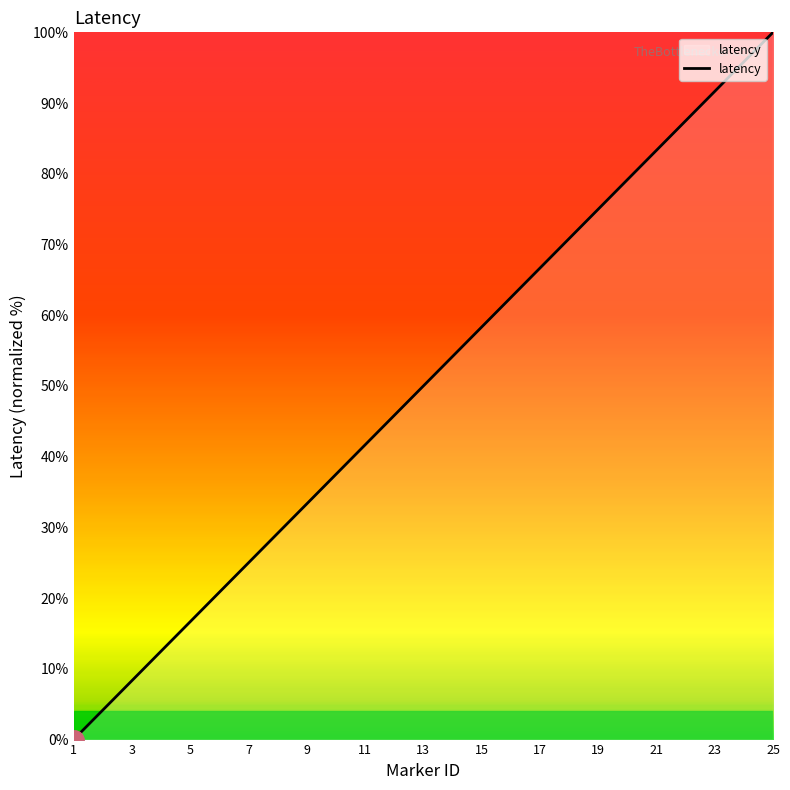

Does the chart display data point markers on the line(s)?

No